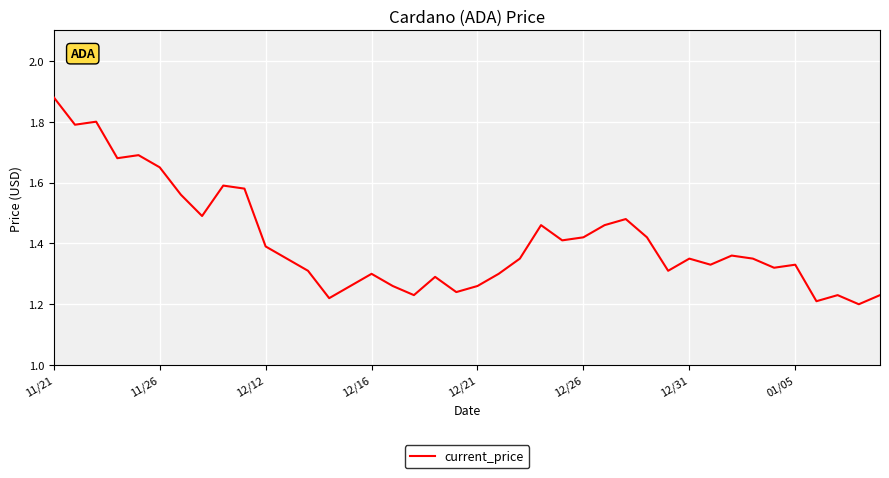

Is this an area chart (filled region under the line)?

No